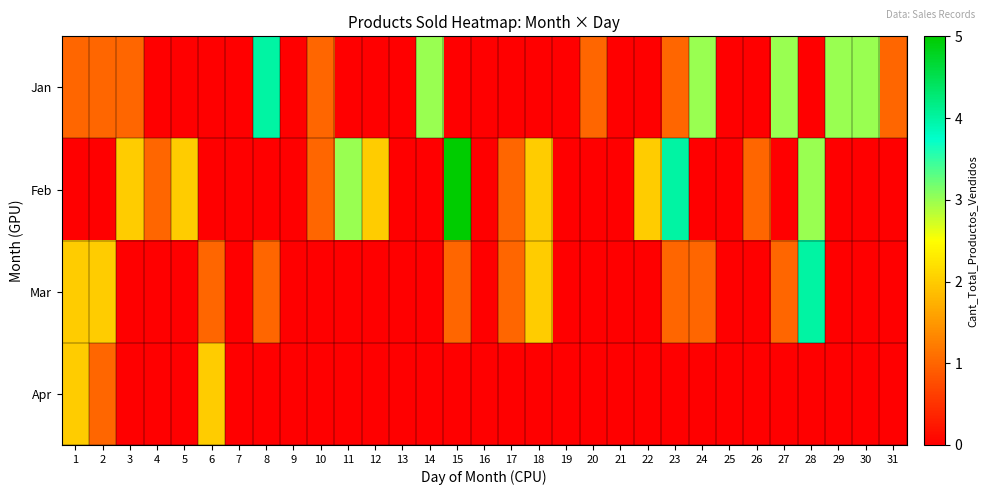

Which series has the largest range (max minus min)?

Feb